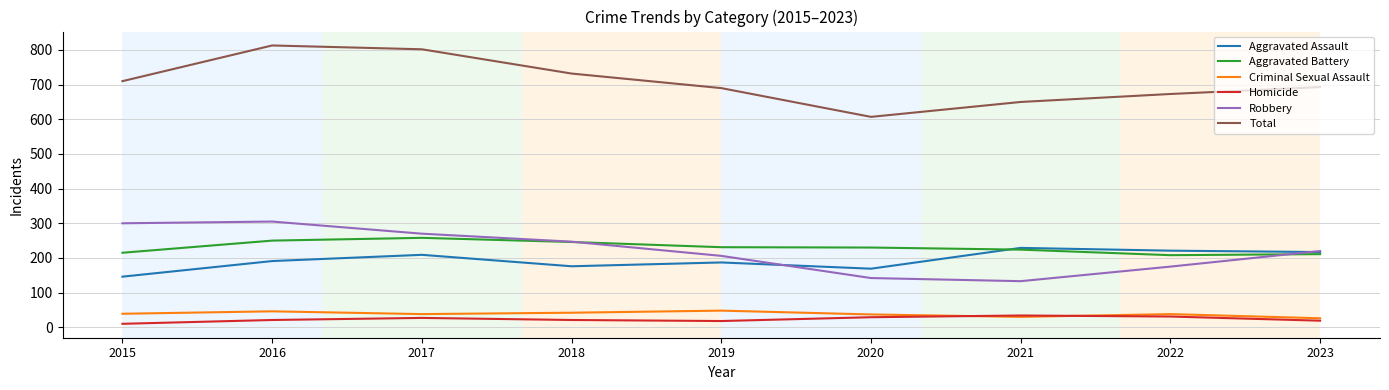

What is the difference between the maximum and minimum values in the Criminal Sexual Assault series?

22